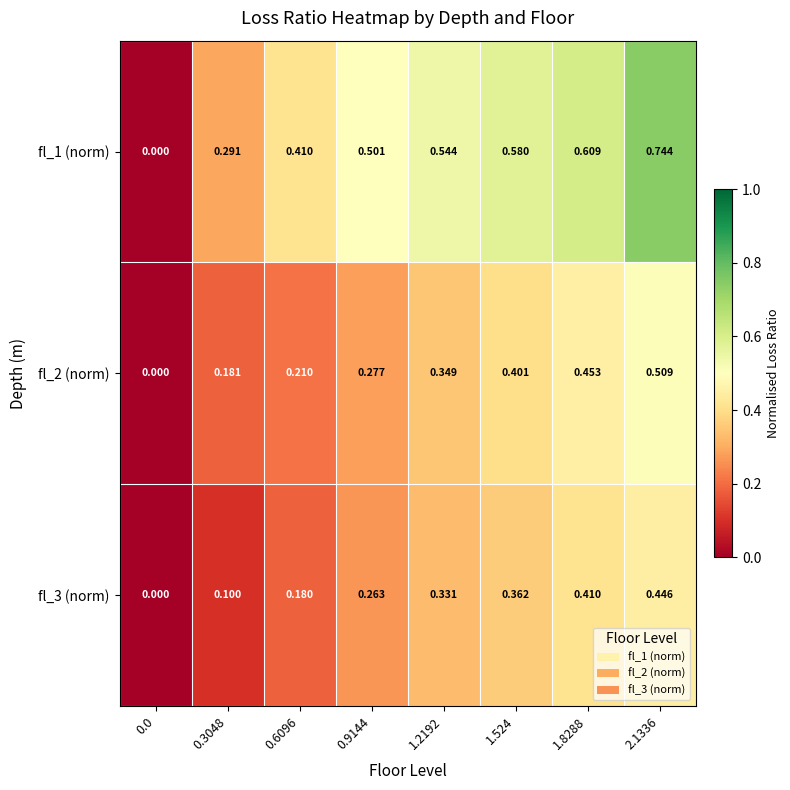

How many data points in fl_3 (norm) are above 0?

7